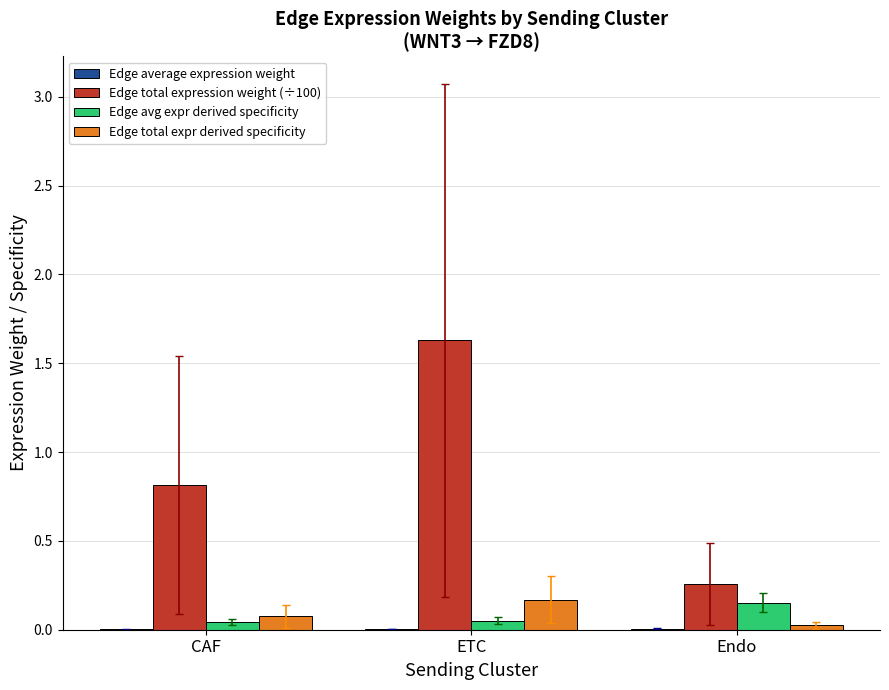

Which category has the highest value across all series?

ETC